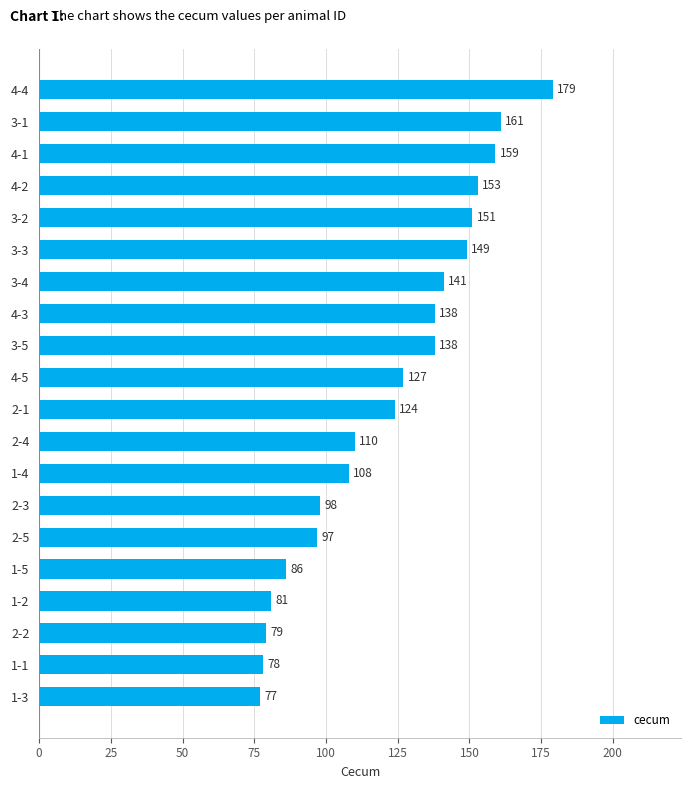

Reading bottom to top, list all the values displayed in this chart.

1-3=77	1-1=78	2-2=79	1-2=81	1-5=86	2-5=97	2-3=98	1-4=108	2-4=110	2-1=124	4-5=127	3-5=138	4-3=138	3-4=141	3-3=149	3-2=151	4-2=153	4-1=159	3-1=161	4-4=179